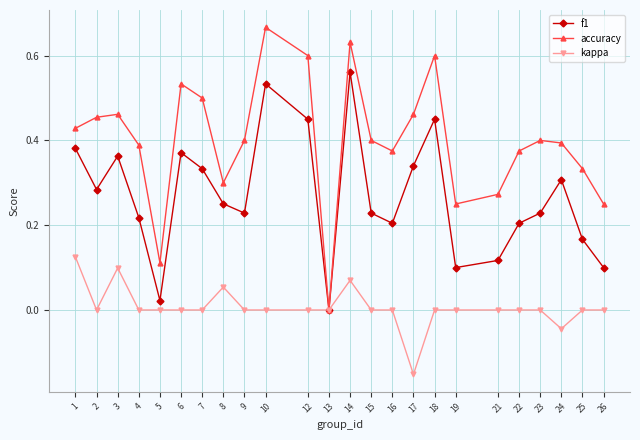

In accuracy, how many points are lower than both neighbors (excluding endpoints)?

5